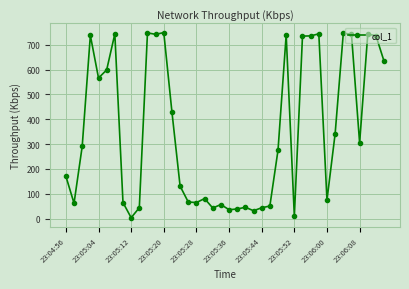

What is the sum of all values?

14199.6